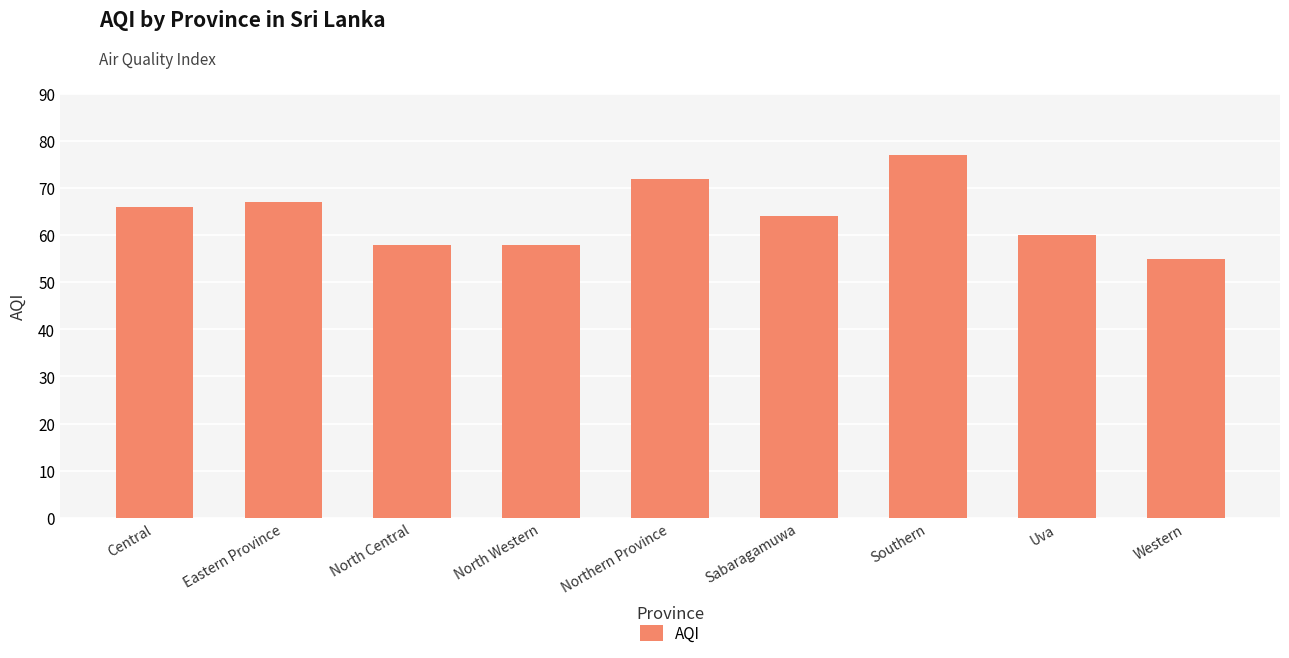

Between Central and Western, which is larger?

Central